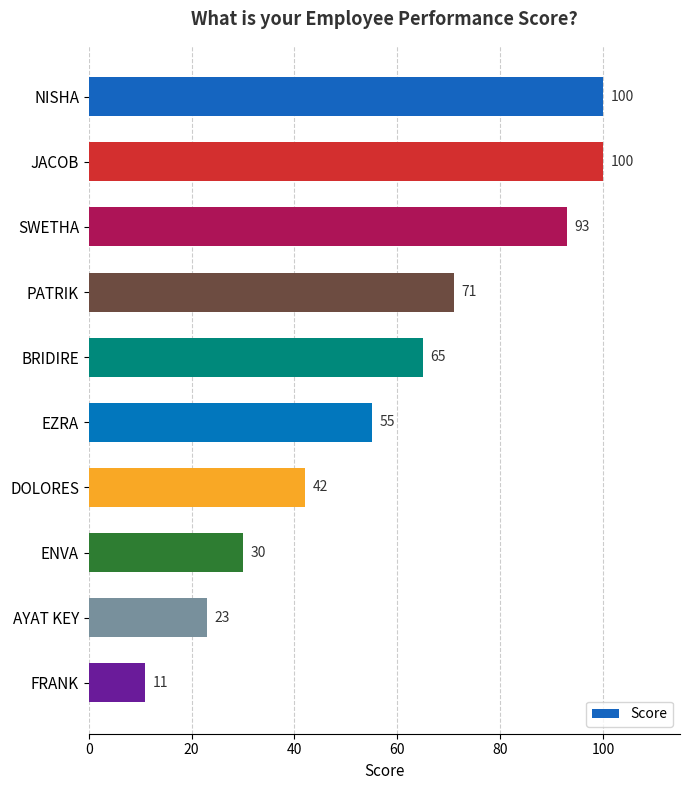

Is it true that the value at SWETHA is 32?

False